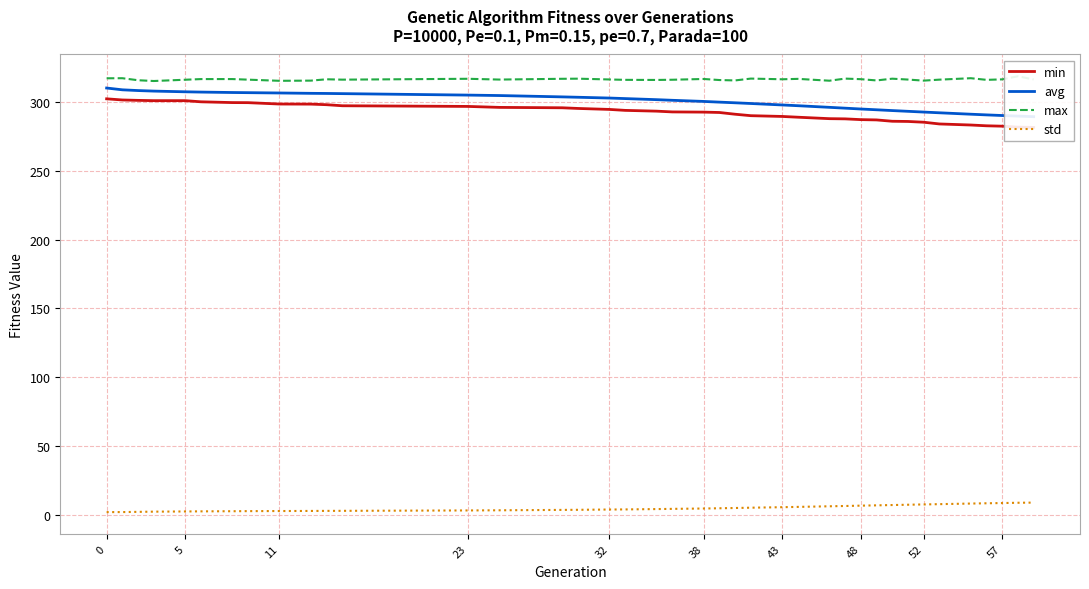

What is the maximum value for std?

8.8